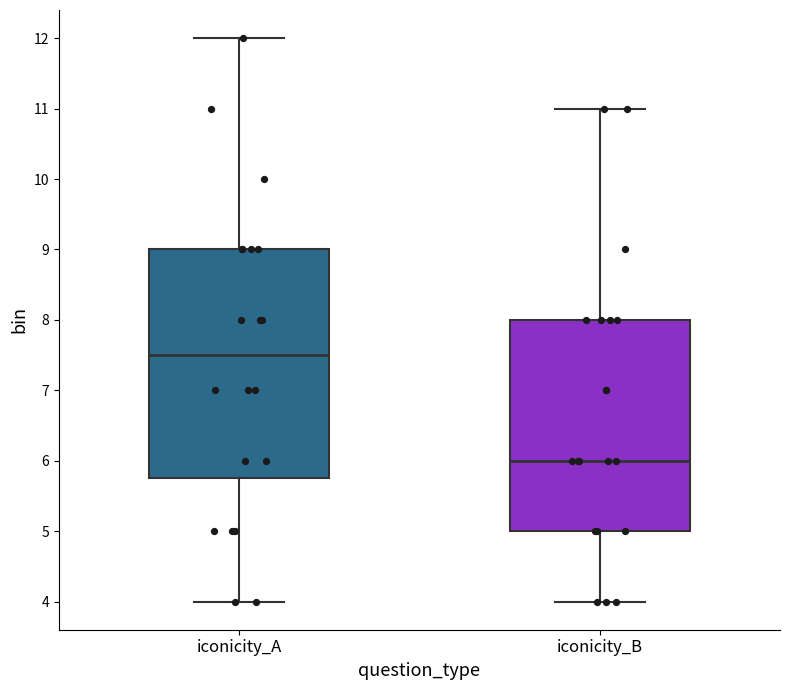

Reading left to right, transcribe this box plot: for each box, give where its median line is, the range the box spans, and where its two whiskers end, as read against the y-axis. The values are not printed on the chart, so give them approximately, as read against the axis.

iconicity_A: median 7.5, box 5.8 to 9.0, whiskers 4.0 to 12.0
iconicity_B: median 6.0, box 5.0 to 8.0, whiskers 4.0 to 11.0